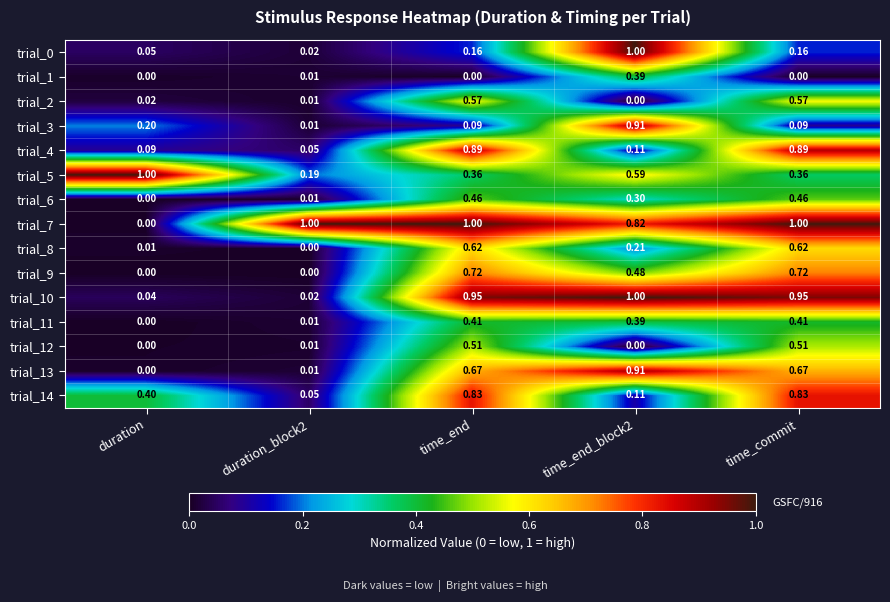

Is the value of trial_12 at time_end_block2 greater than the value of trial_5 at duration_block2?

No